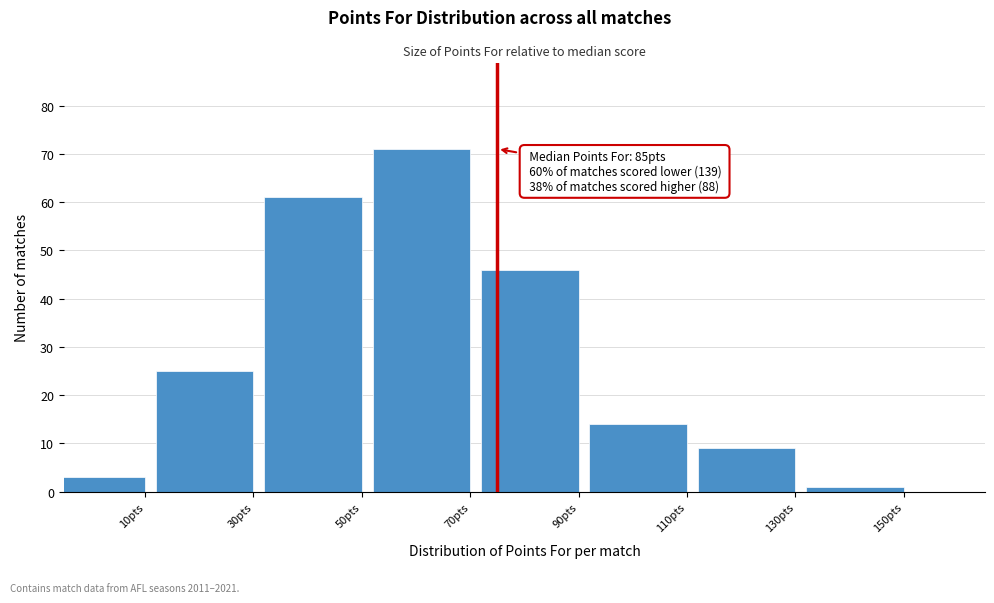

Reading right to left, transcribe all the data shown in this chart.

150pts=1	130pts=9	110pts=14	90pts=46	70pts=71	50pts=61	30pts=25	10pts=3